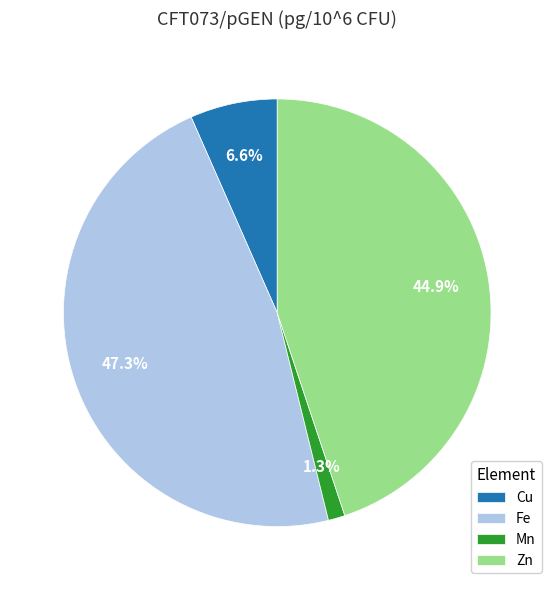

Between Cu and Mn, which is larger?

Cu